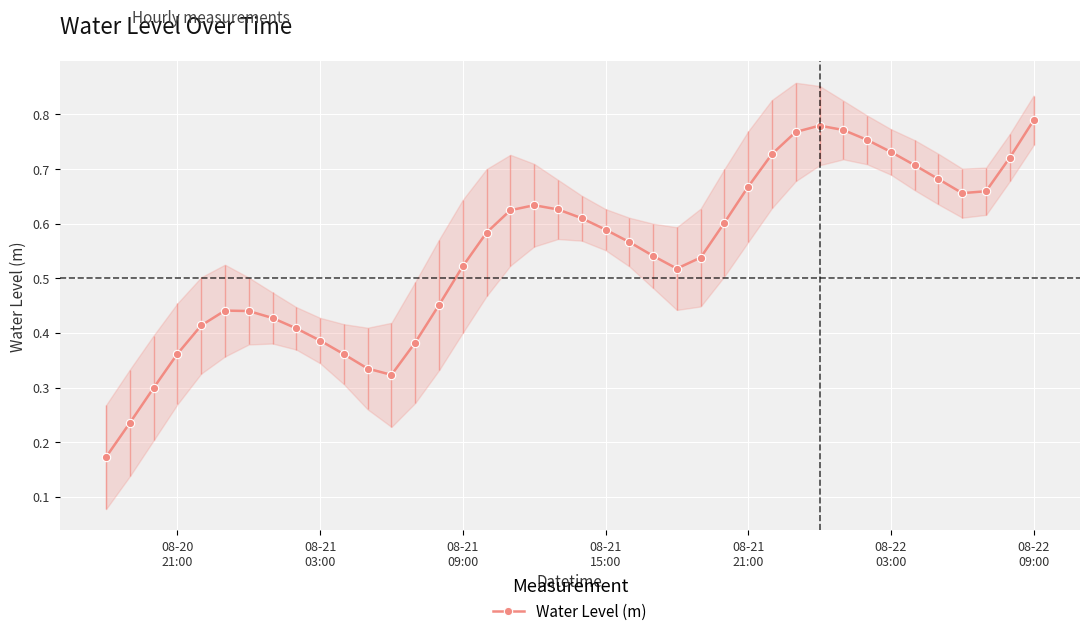

Count the Water Level (m) values in the range 0 to 1.

40